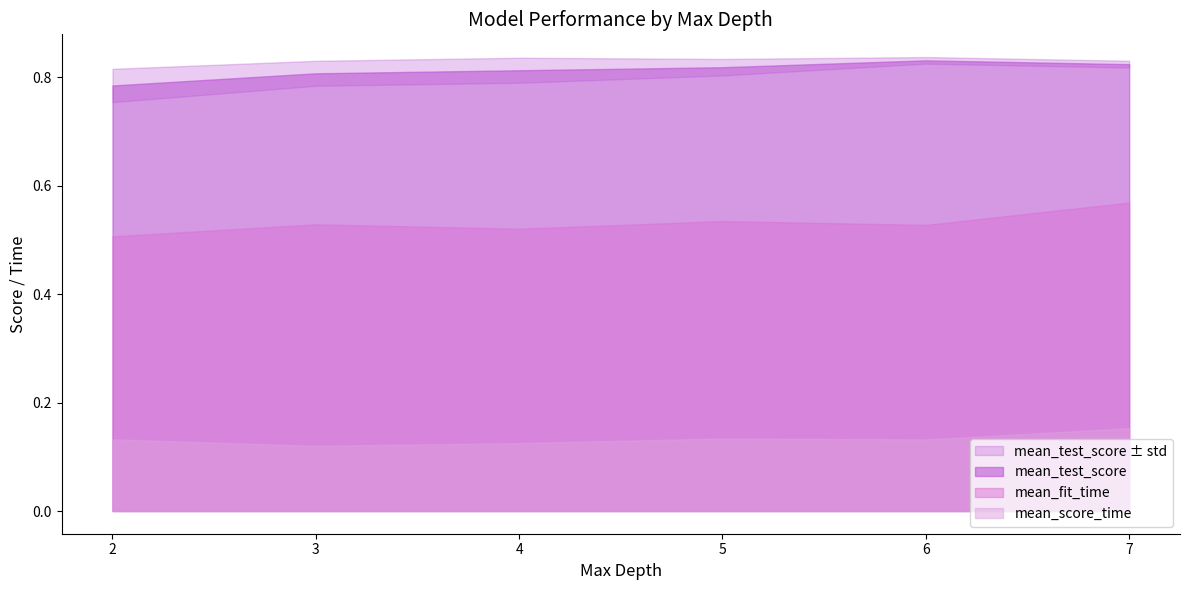

Which series has the largest total across all categories?

mean_fit_time